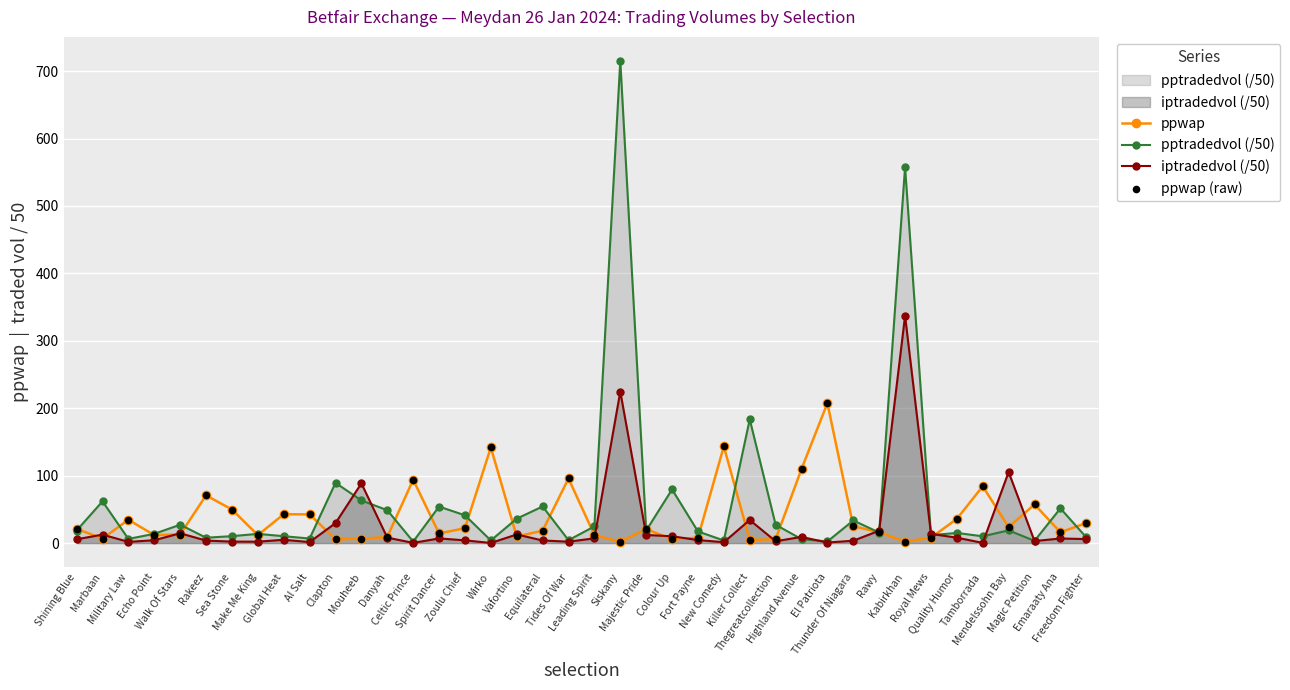

Which series reaches the minimum Y coordinate?

iptradedvol (/50)